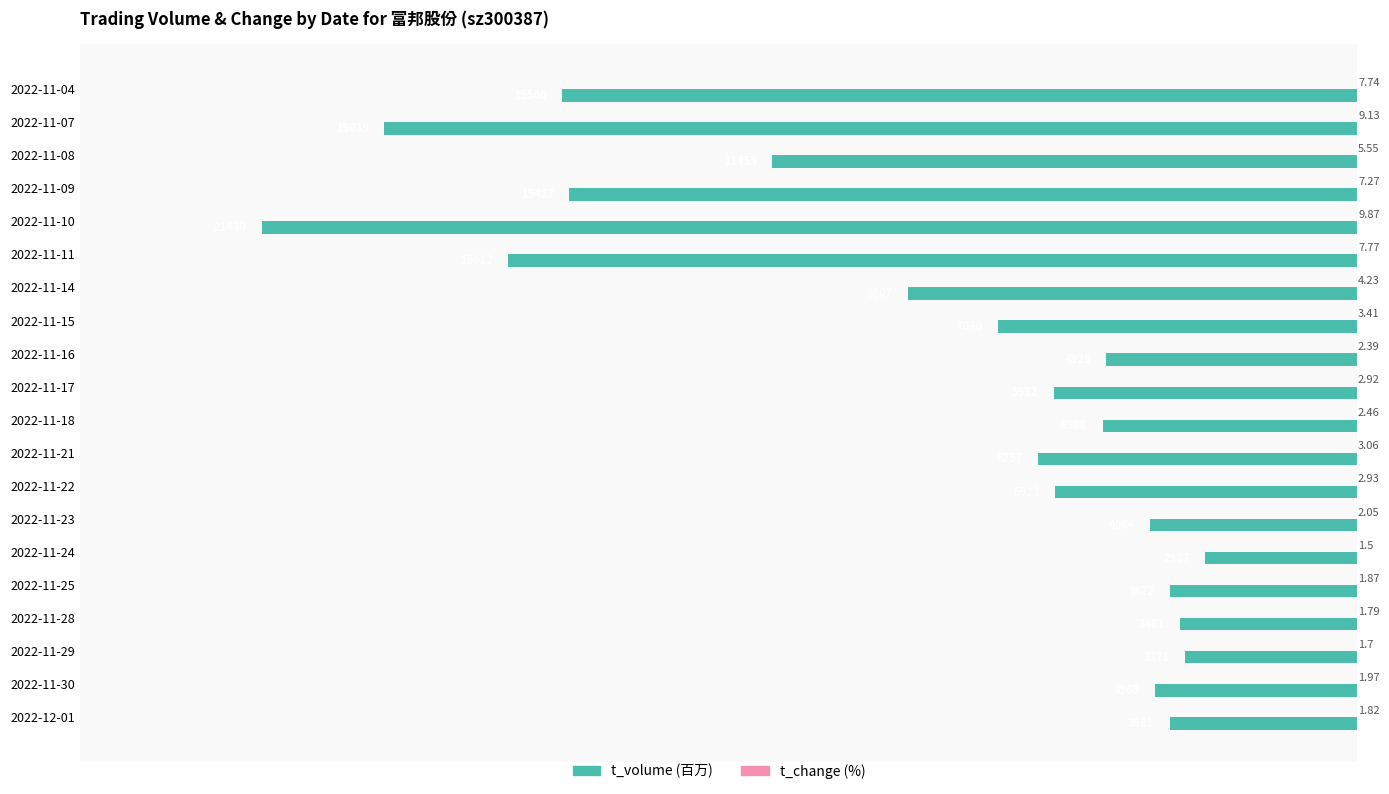

At which category is the sum across all series the highest?

2022-11-24